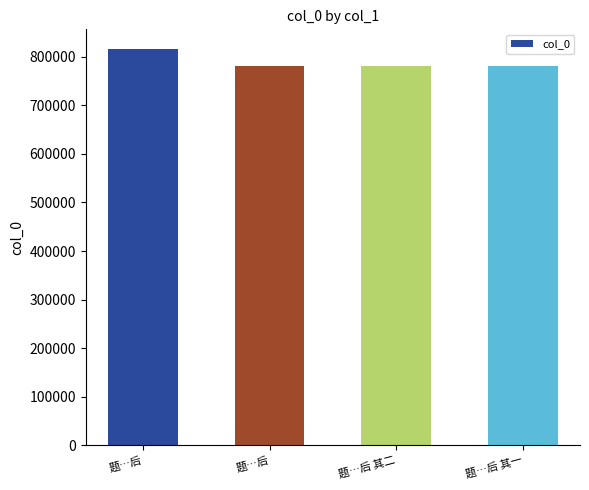

Rank the categories by value from highest to lowest.

题…后, 题…后, 题…后 其二, 题…后 其一